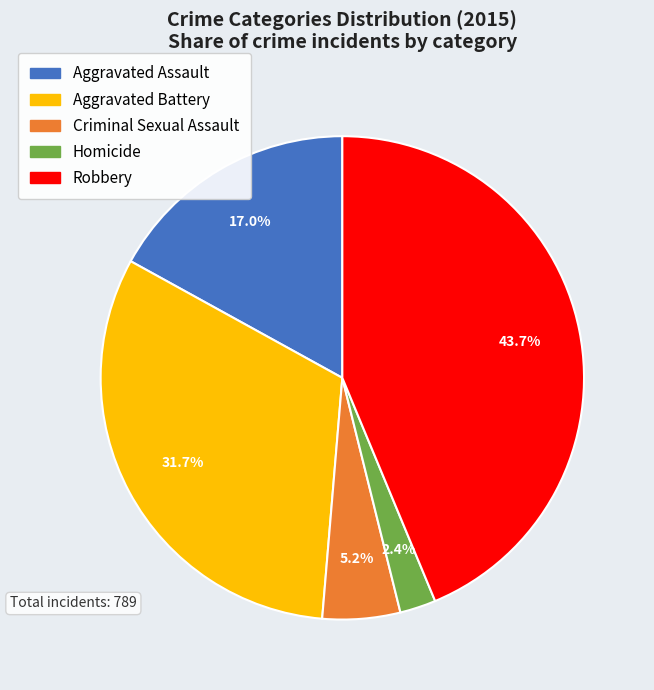

Do Aggravated Battery and Criminal Sexual Assault together represent more than half of the pie?

No